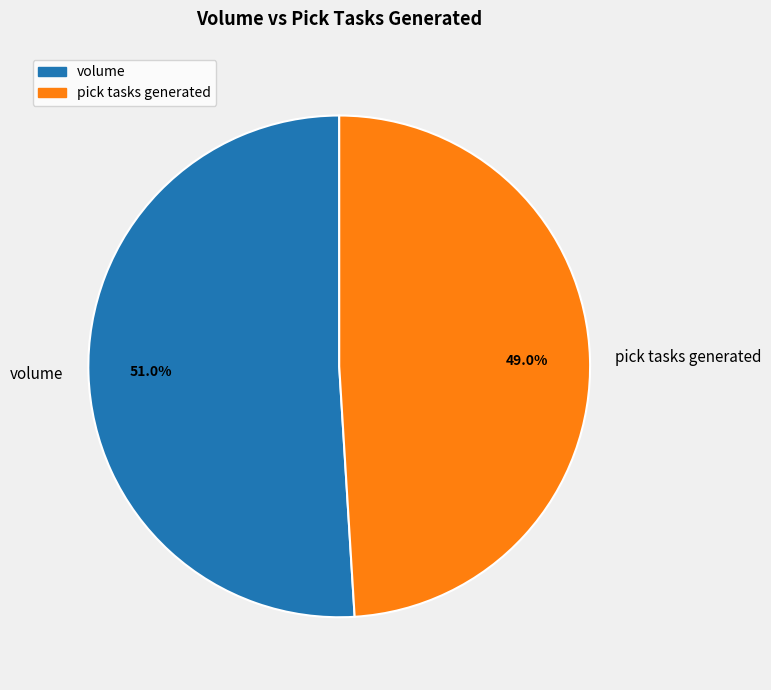

Which category accounts for the majority?

volume